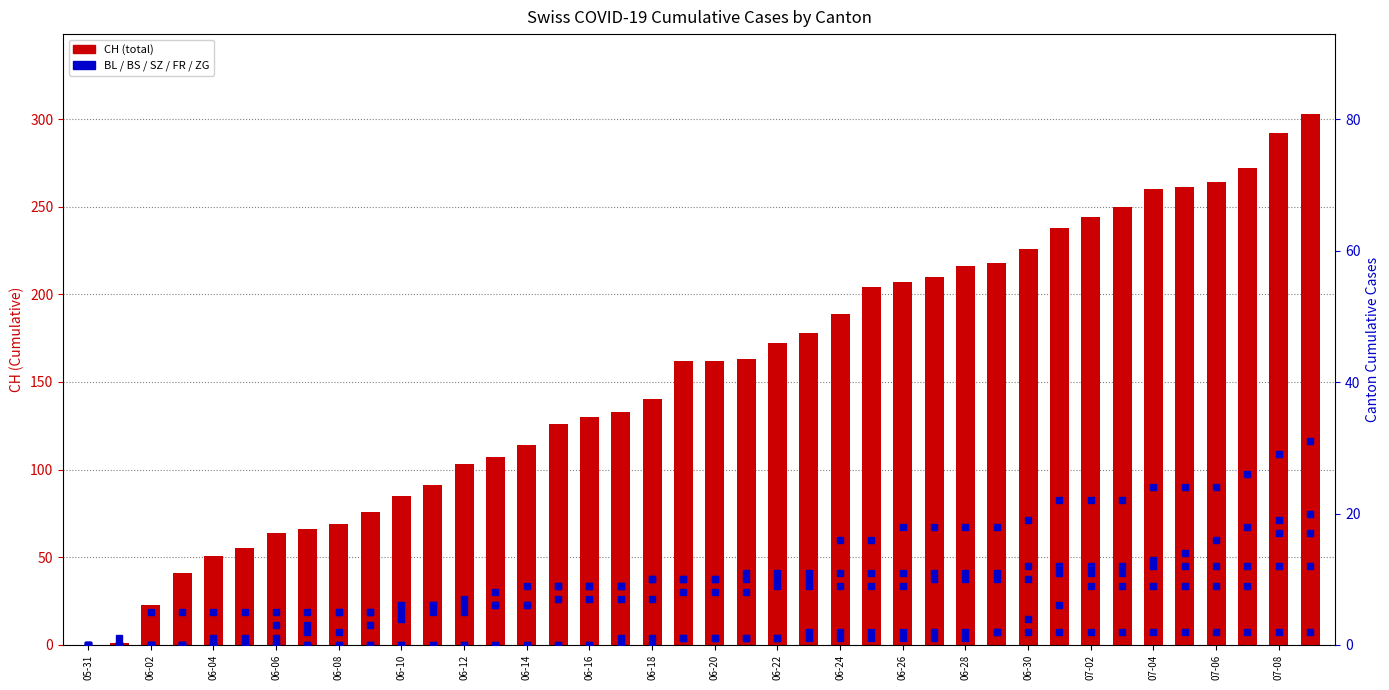

Which series has the widest spread of values?

CH